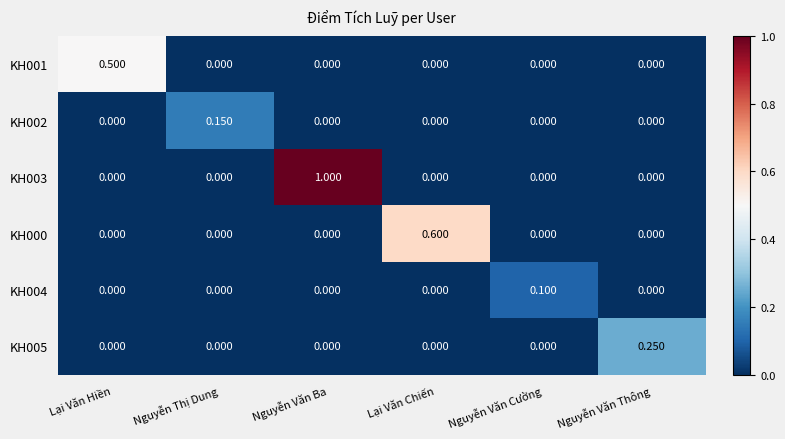

Which label corresponds to the largest value in the chart?

Nguyễn Văn Ba